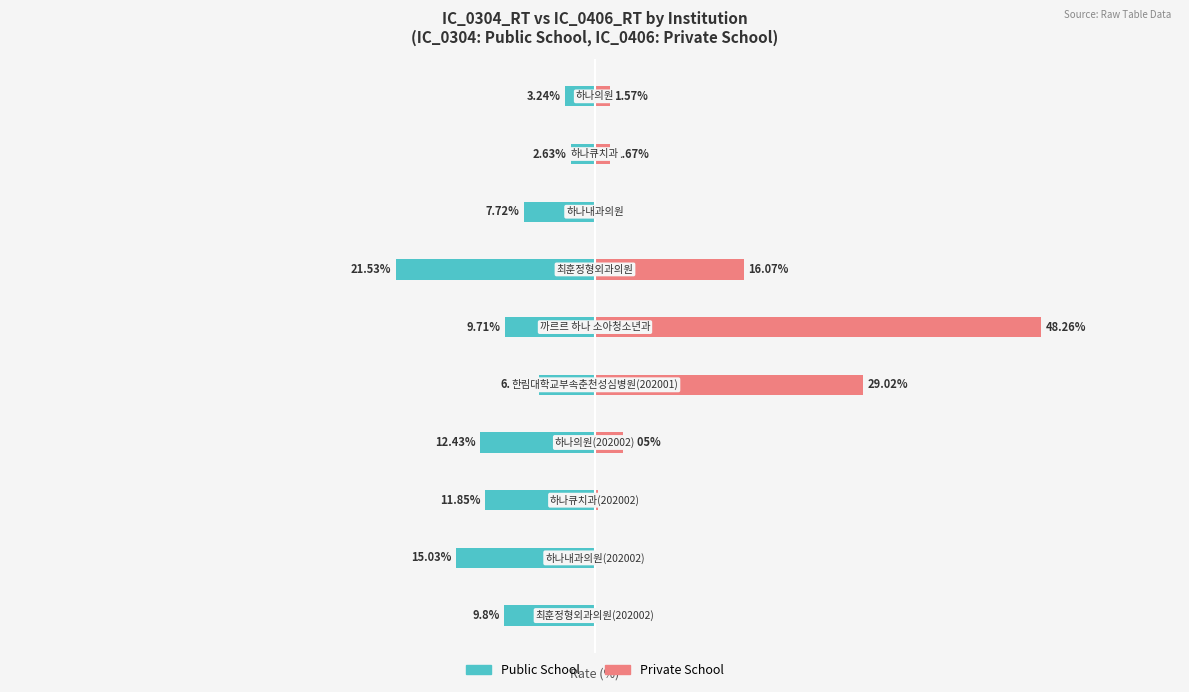

What are all the series names shown in the legend?

Public School, Private School